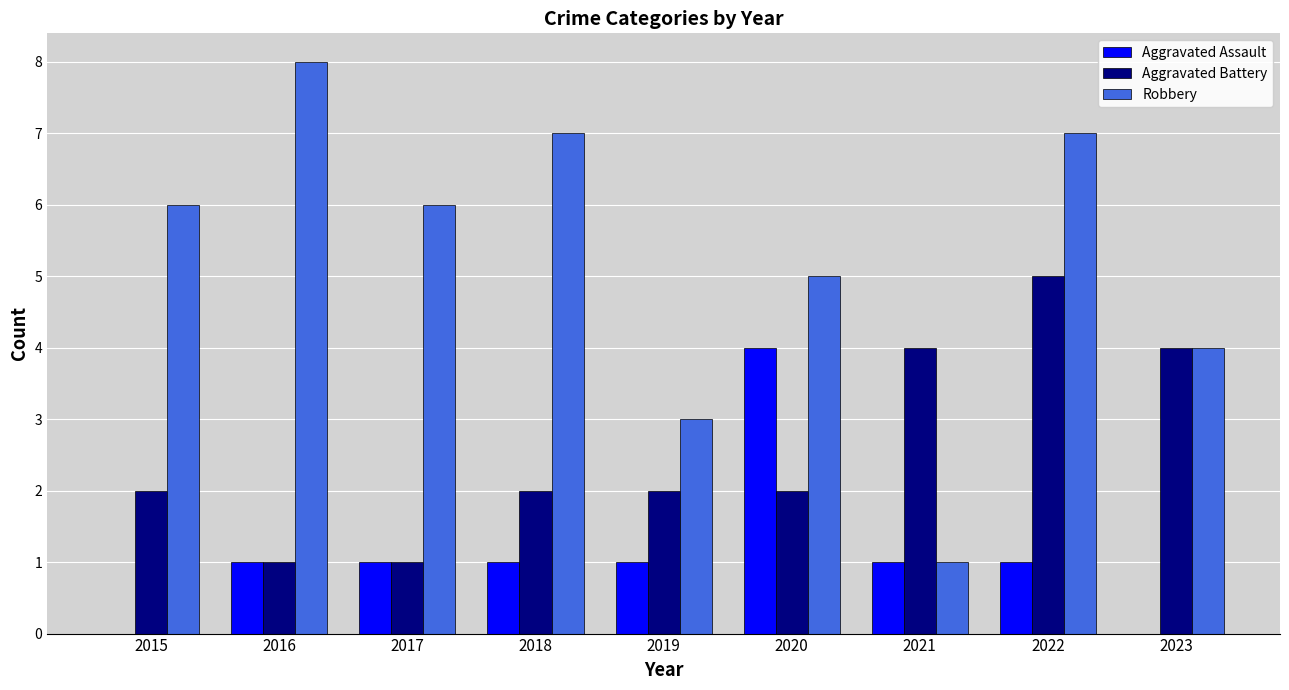

Reading left to right, extract all data points from this chart.

Aggravated Assault: 0	1	1	1	1	4	1	1	0
Aggravated Battery: 2	1	1	2	2	2	4	5	4
Robbery: 6	8	6	7	3	5	1	7	4